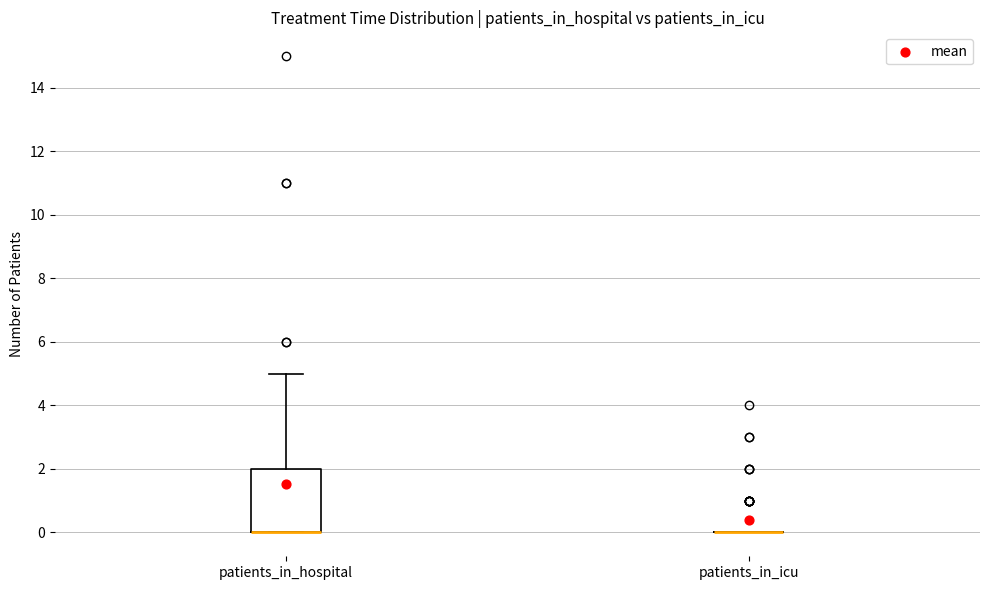

Where does the upper whisker of the box for patients_in_hospital end on the y-axis? The values are not printed on the chart, so give them approximately, as read against the axis.

5